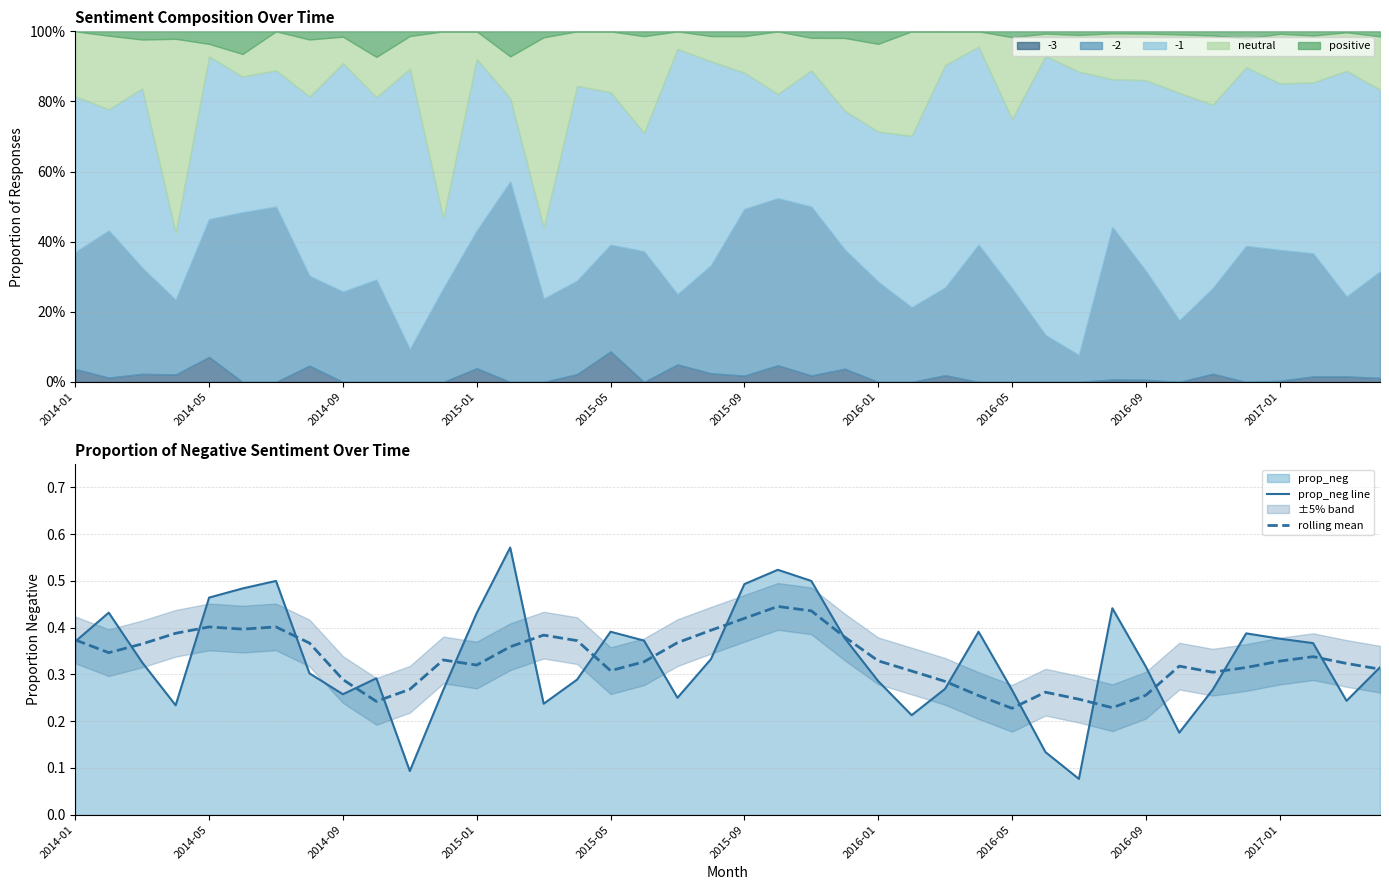

True or false: prop_neg line and rolling mean cross at least once.

True